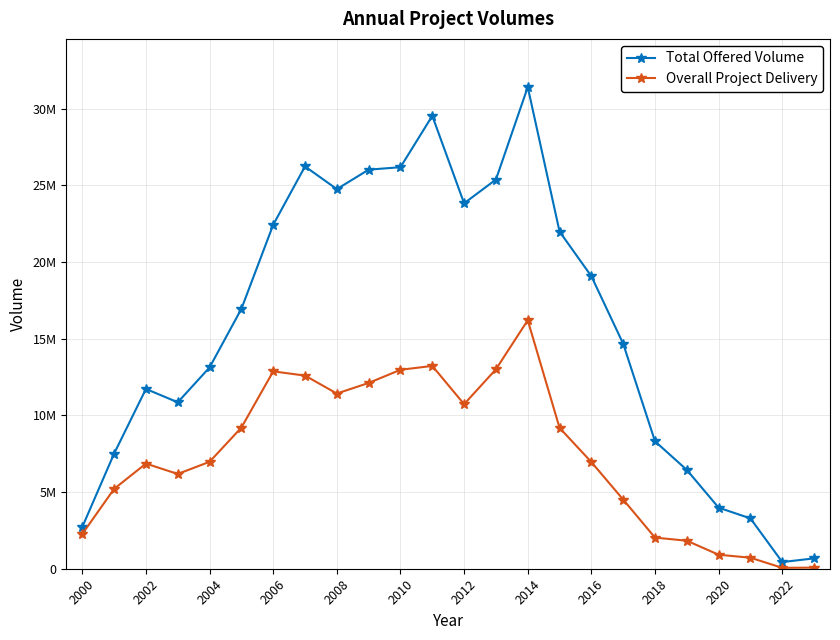

Is this an area chart (filled region under the line)?

No